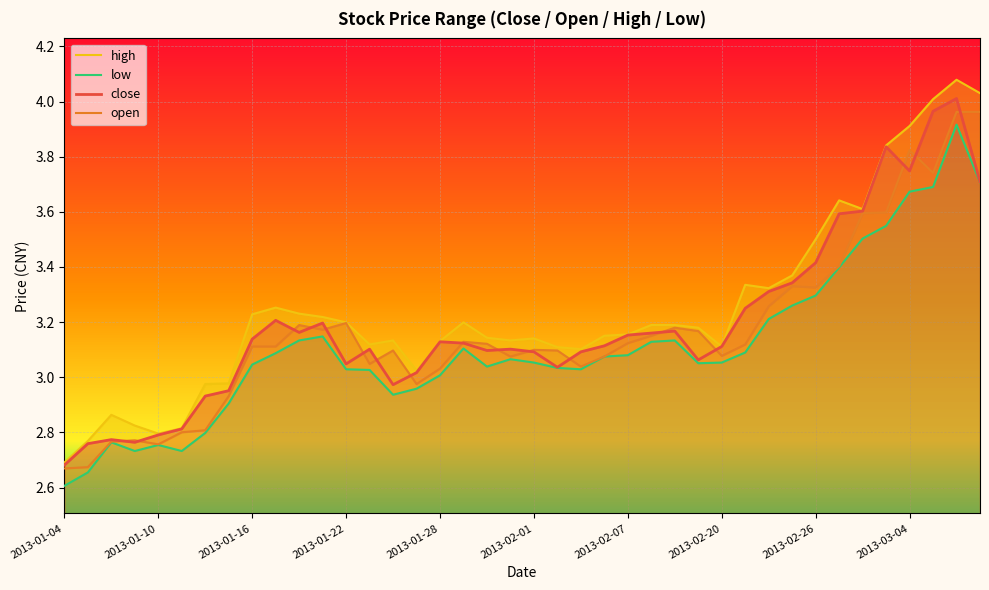

What position from the left is 2013-03-07?

40